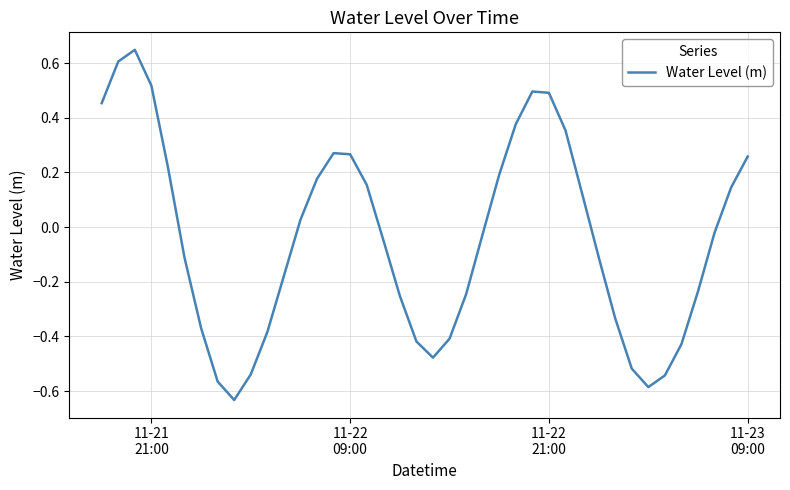

What is the sum of all values?

-1.6